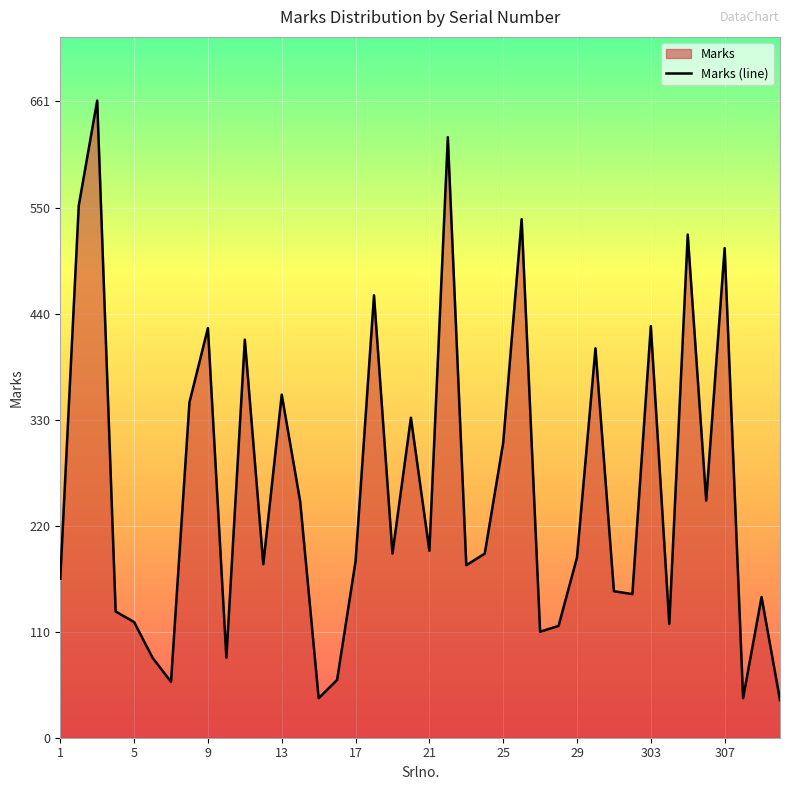

What is the difference between the maximum and second lowest values?

620